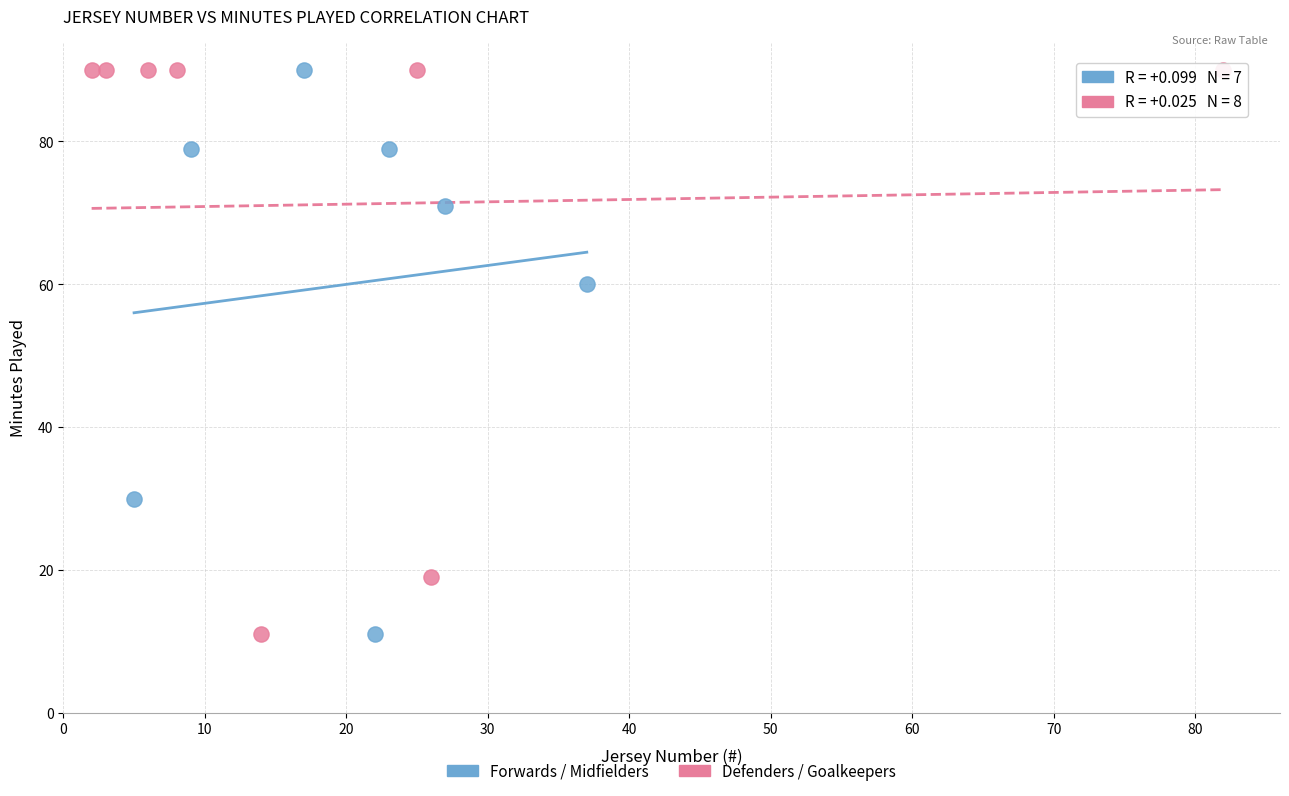

What are all the series names shown in the legend?

Forwards / Midfielders, Defenders / Goalkeepers